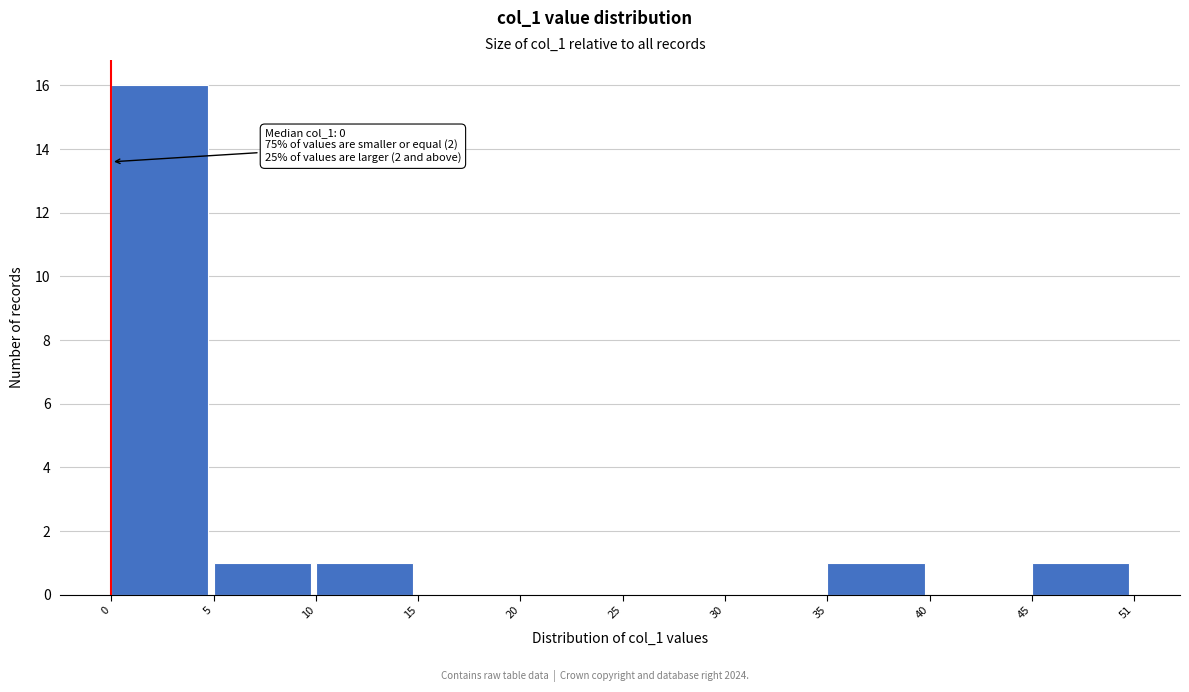

Reading left to right, list all the values displayed in this chart.

0=16	5=1	10=1	15=0	20=0	25=0	30=0	35=1	40=0	45=1